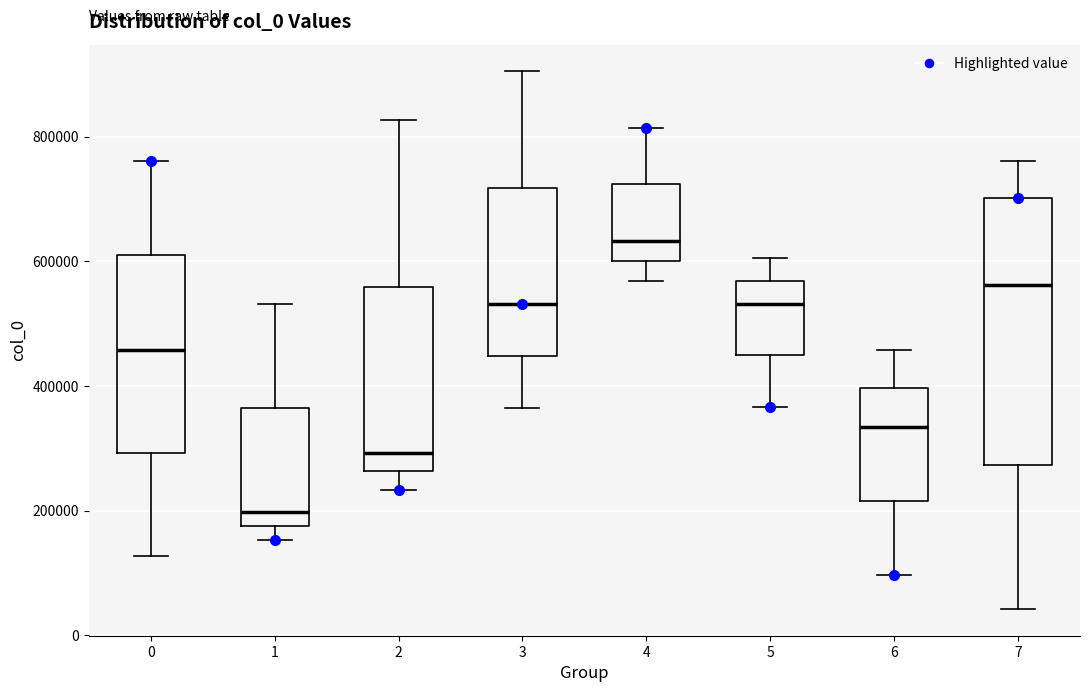

Reading left to right, read every box against the y-axis: the position of its median line, the range the box covers, and the ends of its whiskers. The values are not printed on the chart, so give them approximately, as read against the axis.

0: median 460000, box 300000 to 600000, whiskers 120000 to 760000
1: median 200000, box 180000 to 360000, whiskers 160000 to 540000
2: median 300000, box 260000 to 560000, whiskers 240000 to 820000
3: median 540000, box 440000 to 720000, whiskers 360000 to 900000
4: median 640000, box 600000 to 720000, whiskers 560000 to 820000
5: median 540000, box 440000 to 560000, whiskers 360000 to 600000
6: median 340000, box 220000 to 400000, whiskers 100000 to 460000
7: median 560000, box 280000 to 700000, whiskers 40000 to 760000